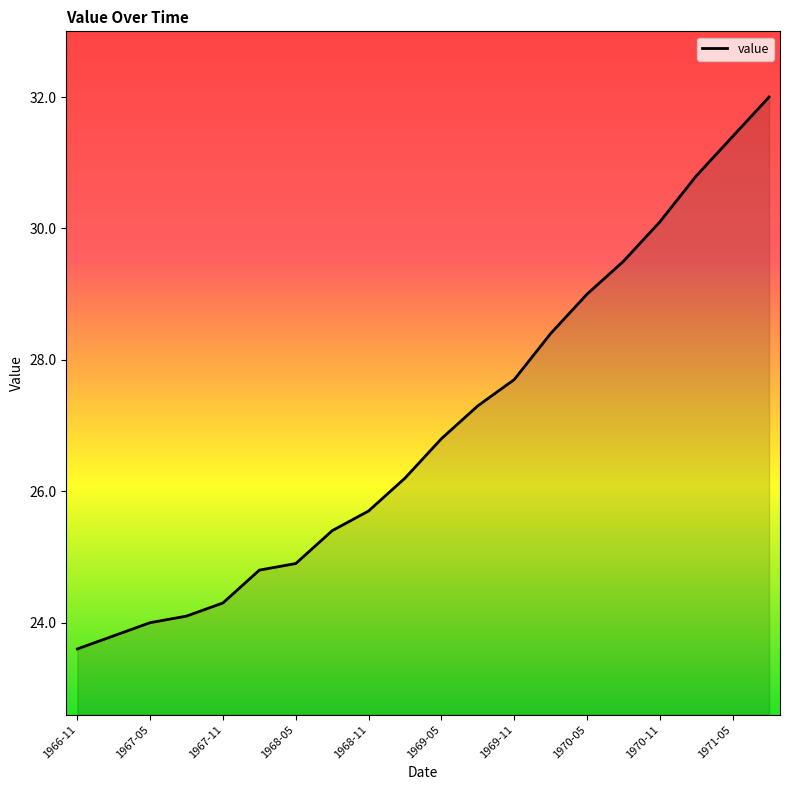

How many series are shown in this chart?

1